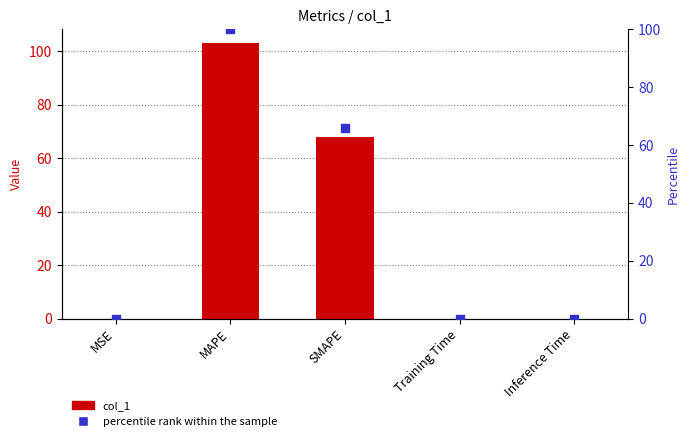

What is the total value across all series at MSE?

0.1